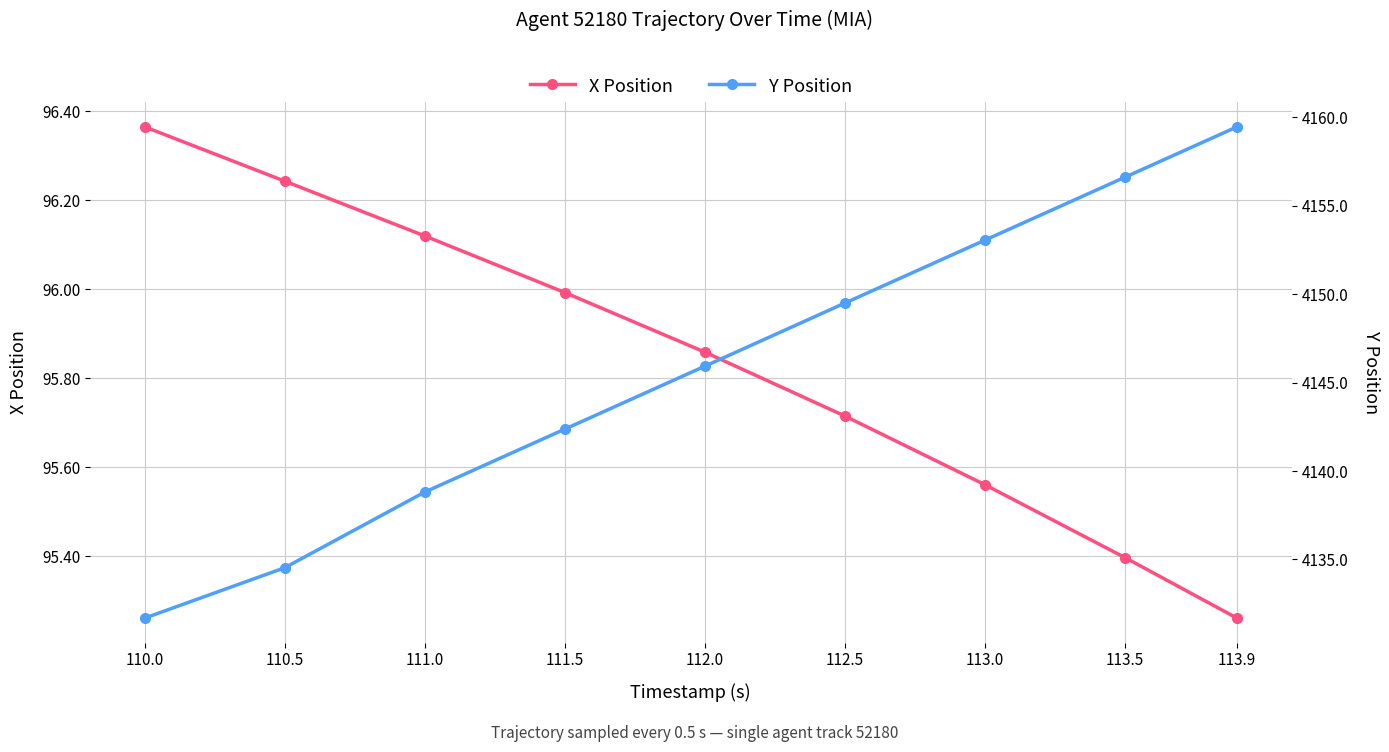

True or false: X Position and Y Position intersect in this chart.

False